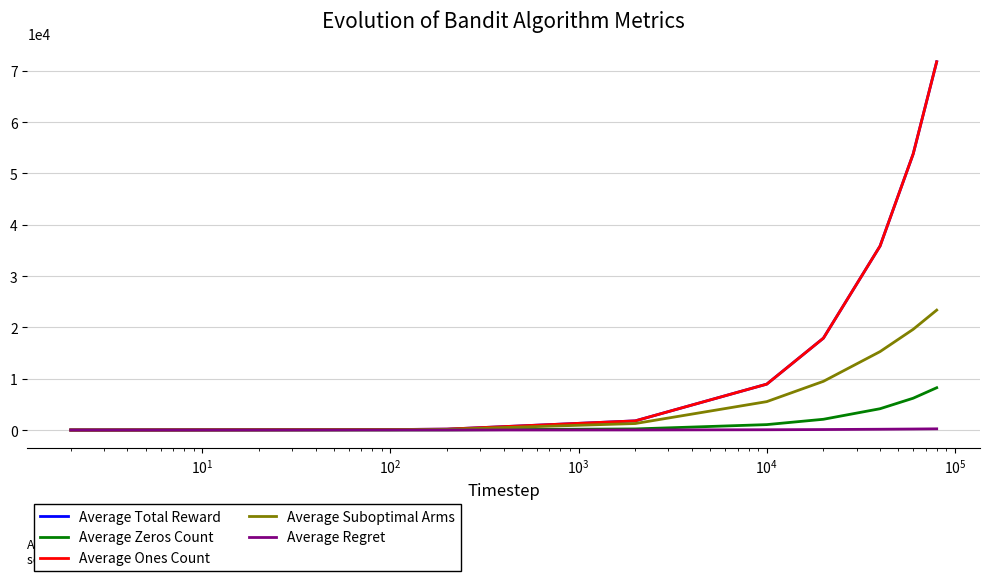

What is the value of the Average Zeros Count point at the 7th from the left?

2095.7